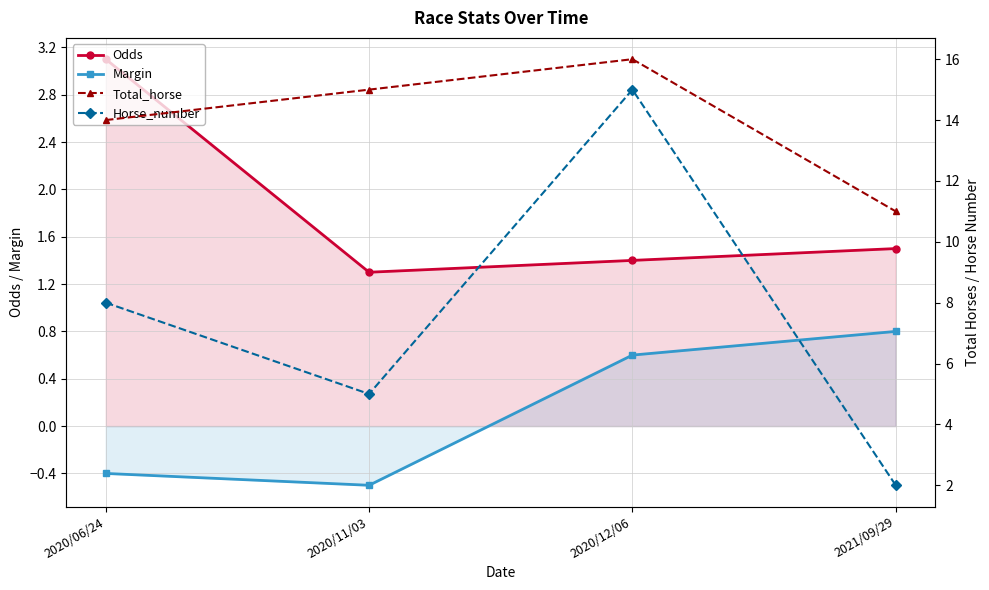

At how many categories does at least one series exceed 13?

3